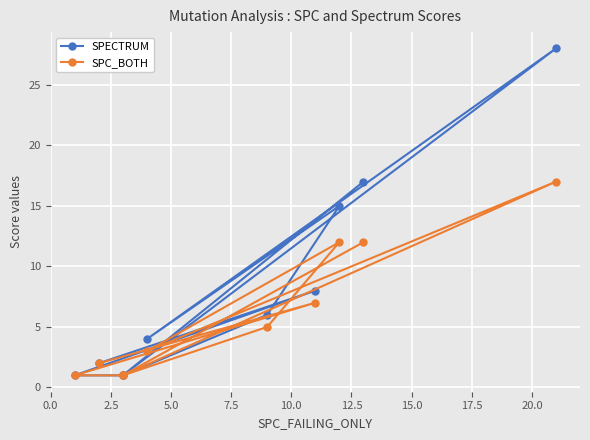

Which series has the largest total across all categories?

SPECTRUM